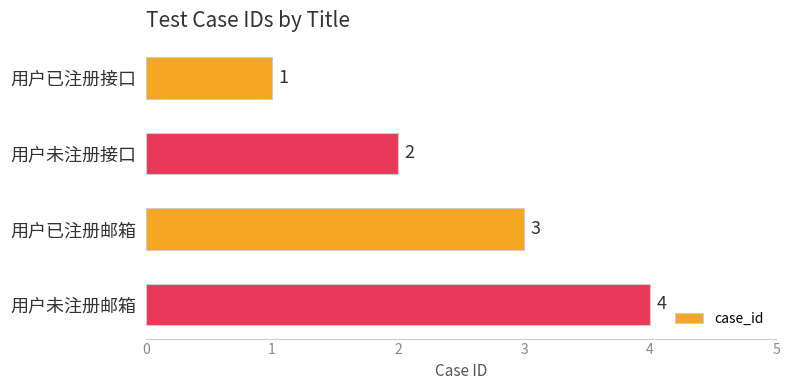

The chart shows a value of 2 at 用户已注册接口. True or false?

False